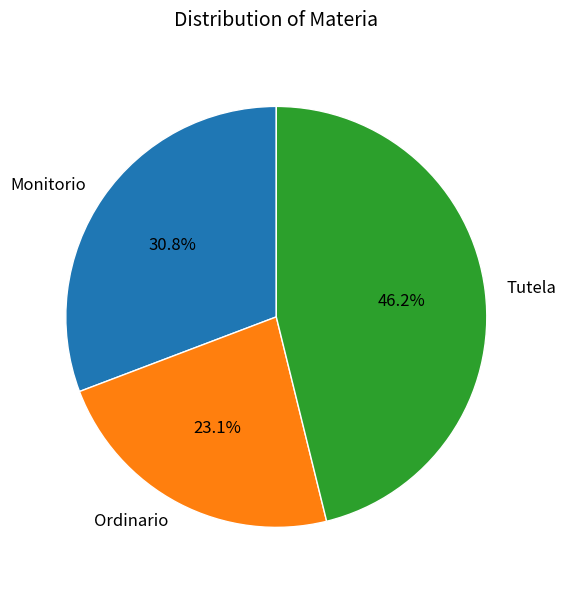

What percentage is the Tutela slice, to the nearest percent?

46%